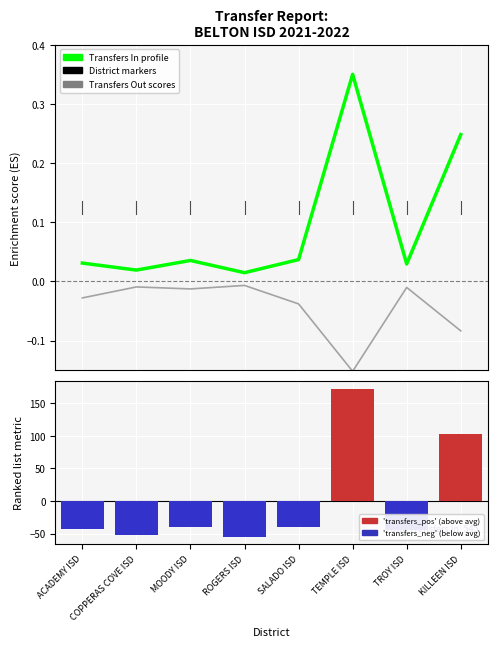

Is the value of Transfer delta (mean-centered) at MOODY ISD greater than the value of Transfers In (profile) at COPPERAS COVE ISD?

No